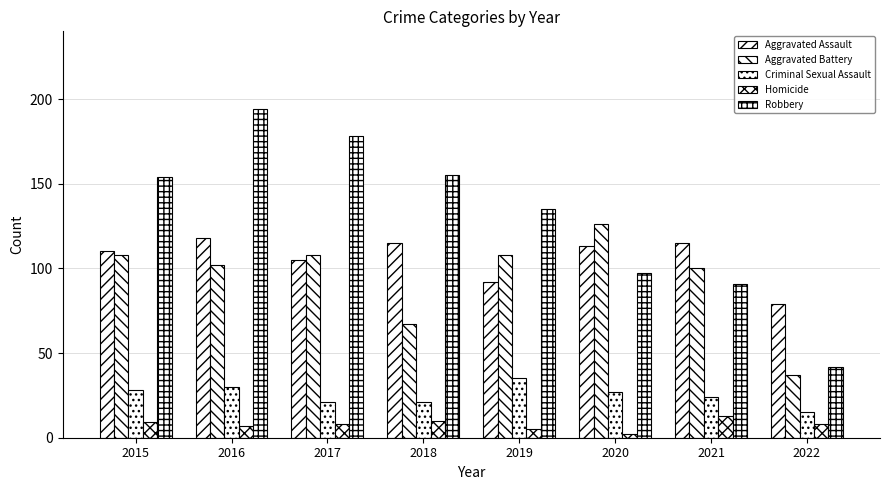

Reading left to right, extract all data points from this chart.

Aggravated Assault: 110	118	105	115	92	113	115	79
Aggravated Battery: 108	102	108	67	108	126	100	37
Criminal Sexual Assault: 28	30	21	21	35	27	24	15
Homicide: 9	7	8	10	5	2	13	8
Robbery: 154	194	178	155	135	97	91	42